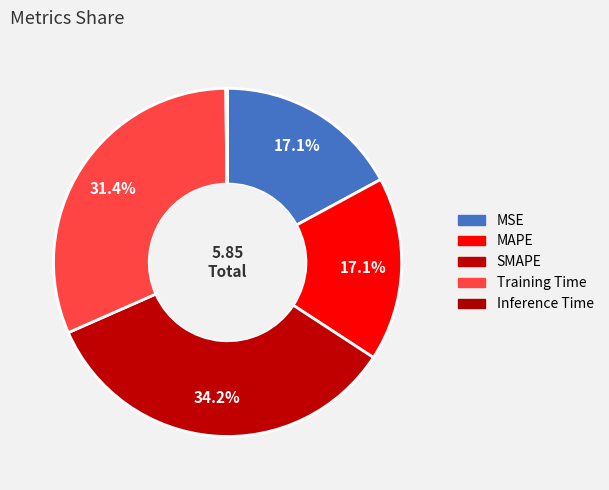

Does any single category account for the majority?

No